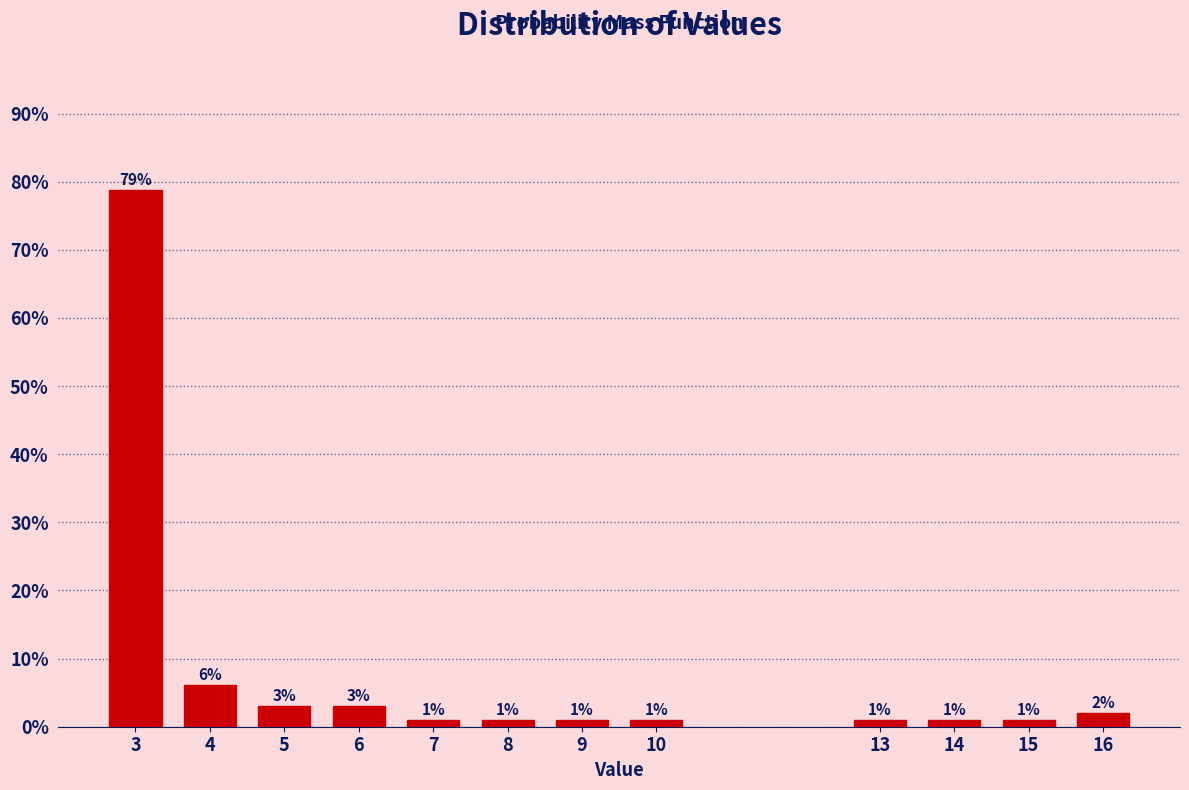

What is the sum of all values?

100.0